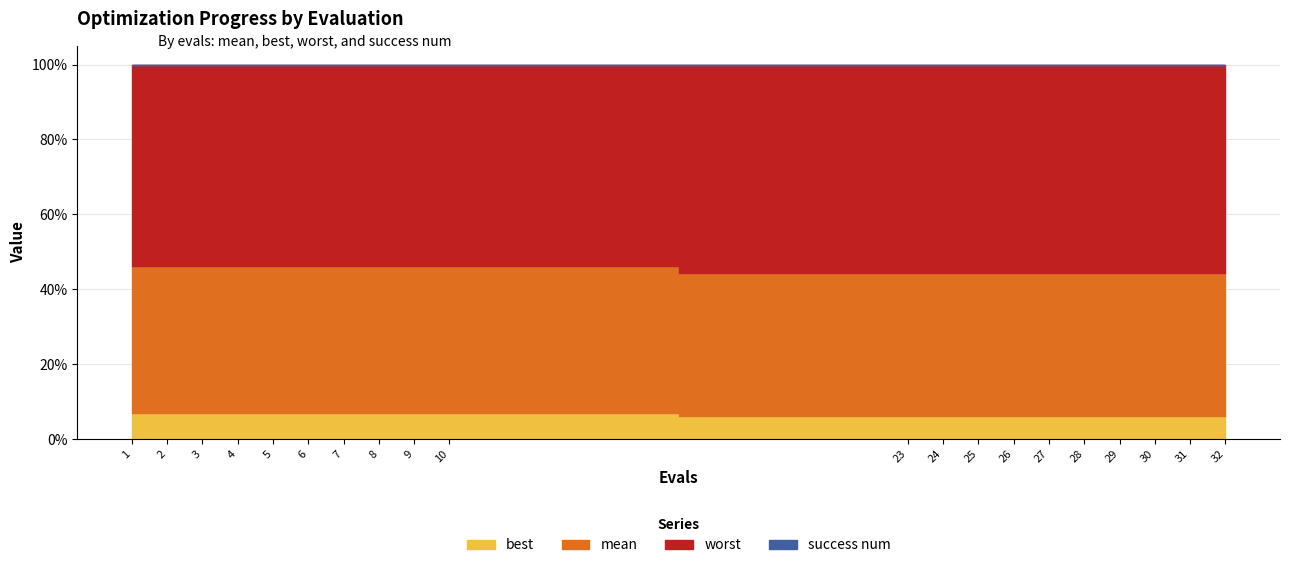

The worst series shows 7.2 at 30. True or false?

False